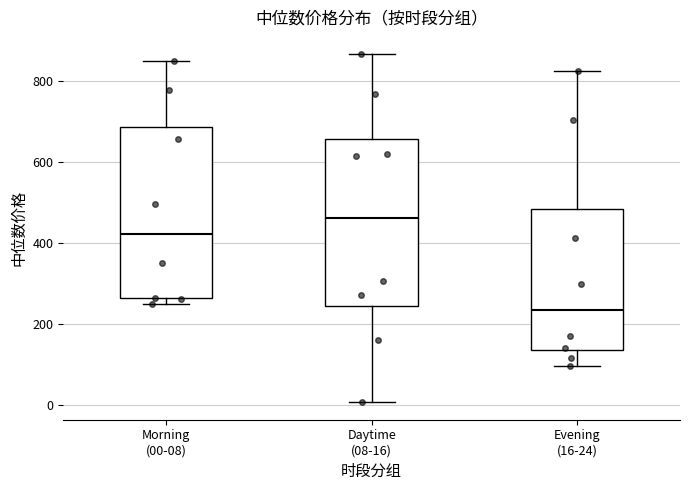

Reading left to right, transcribe this box plot: for each box, give where its median line is, the range the box spans, and where its two whiskers end, as read against the y-axis. The values are not printed on the chart, so give them approximately, as read against the axis.

Morning (00-08): median 420, box 260 to 680, whiskers 240 to 840
Daytime (08-16): median 460, box 240 to 660, whiskers 0 to 860
Evening (16-24): median 240, box 140 to 480, whiskers 100 to 820